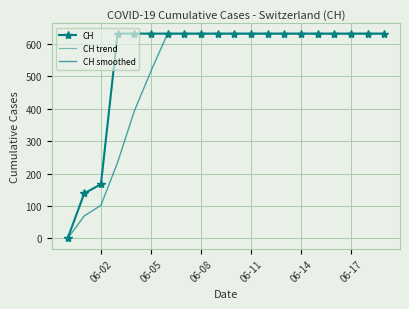

True or false: CH and CH trend cross at least once.

False